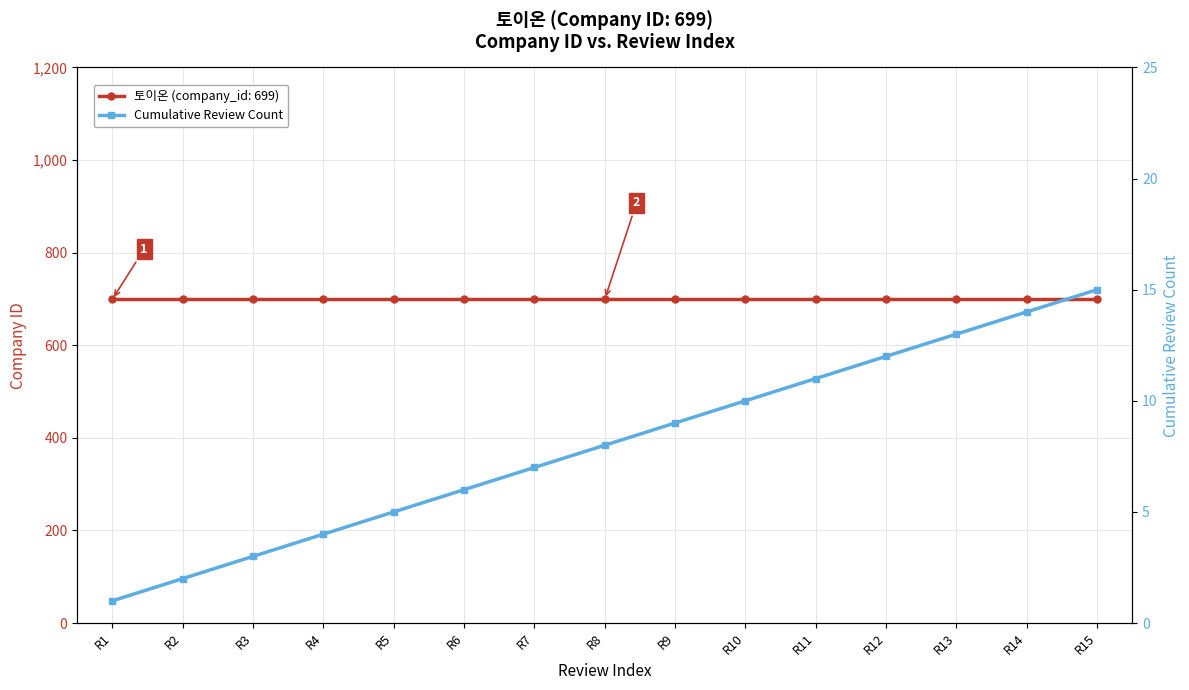

How many lines are shown in the chart?

1